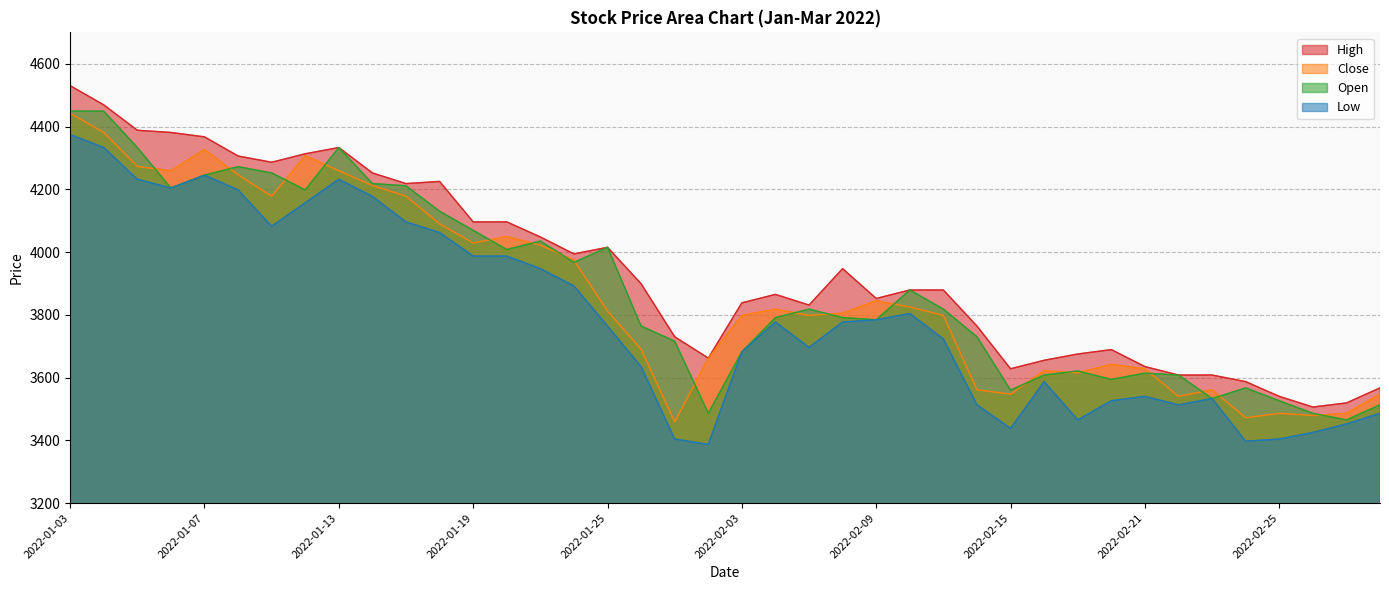

True or false: Low and Open cross at least once.

False